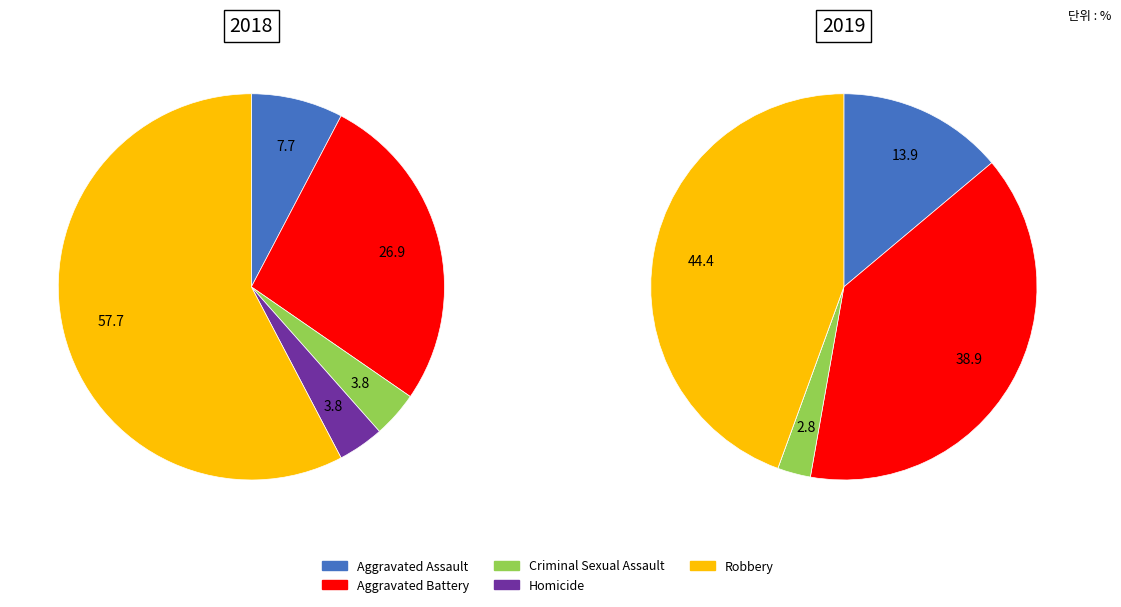

To the nearest percent, what percentage of the pie is 4?

58%